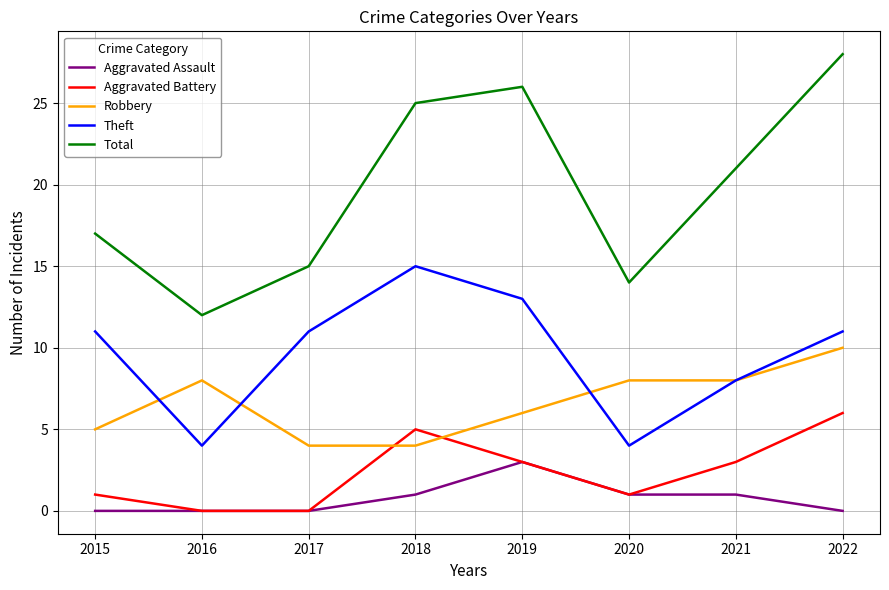

True or false: Robbery has a value of 10 at 2022.

True